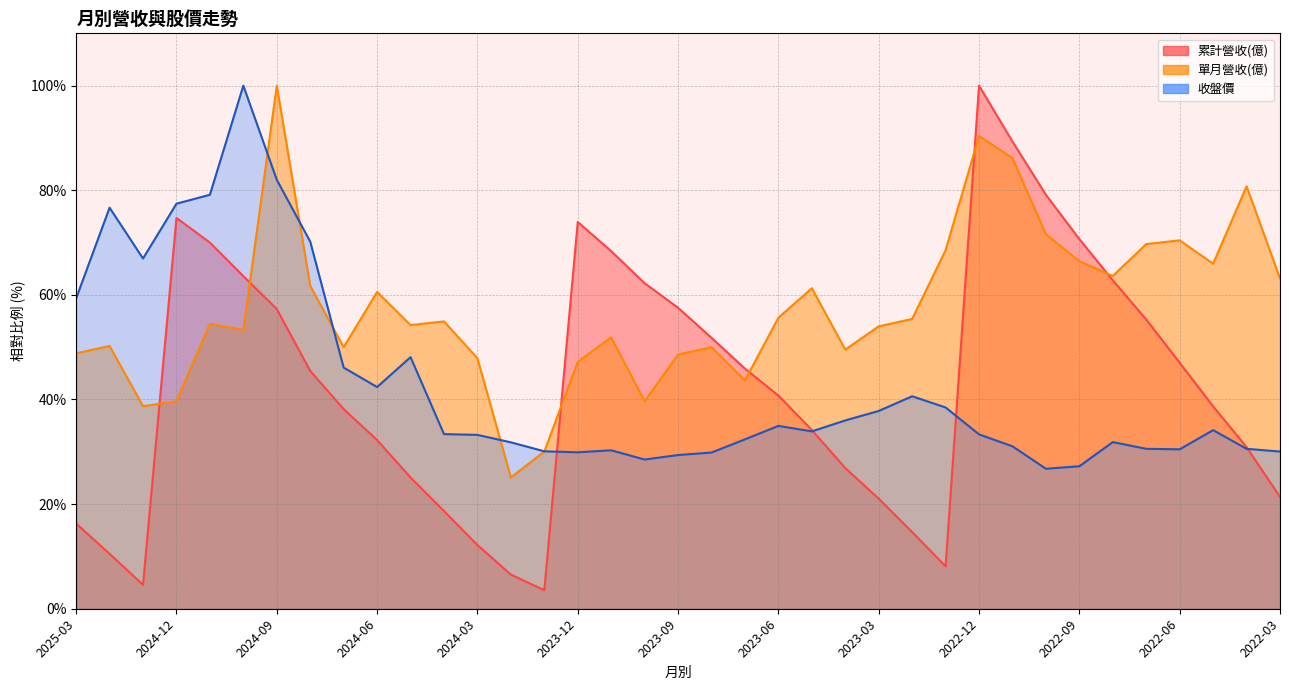

At how many categories does at least one series exceed 64?

18